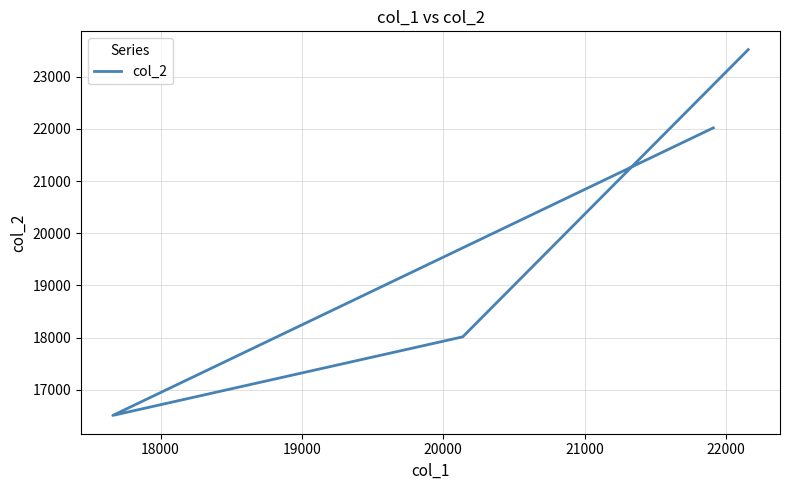

Does the chart display data point markers on the line(s)?

No